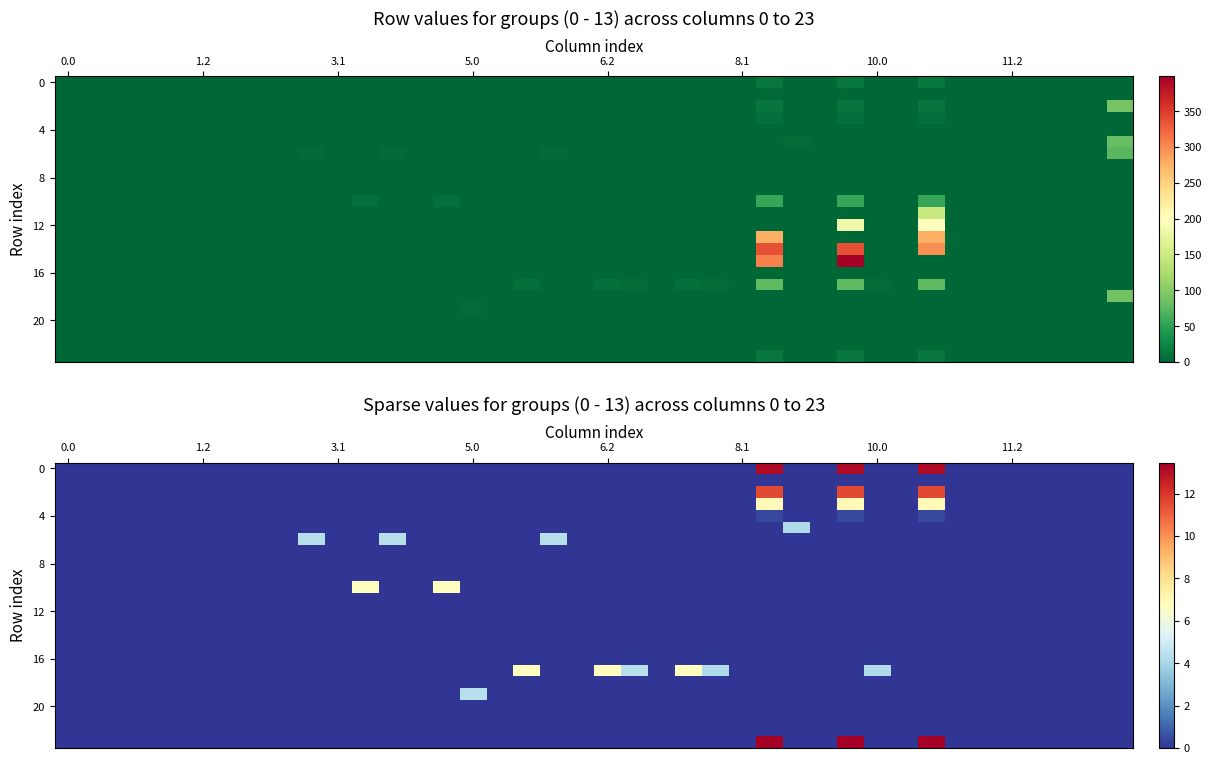

What is the total value across all series at 11?

6.8